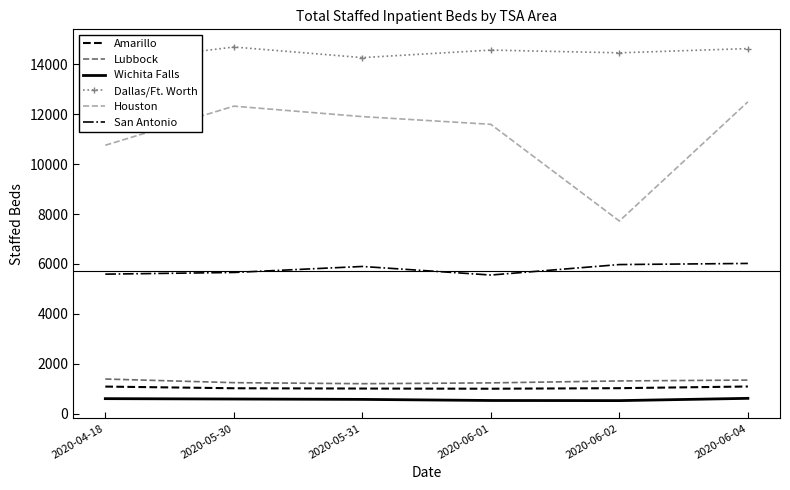

What are all the series names shown in the legend?

Amarillo, Lubbock, Wichita Falls, Dallas/Ft. Worth, Houston, San Antonio